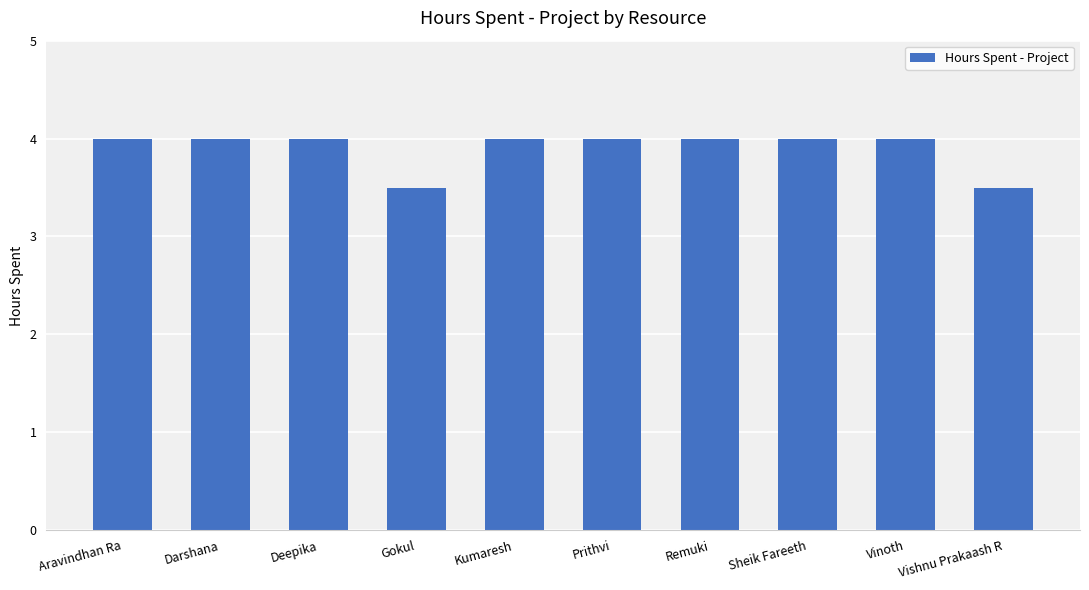

What is the ratio of the value at Sheik Fareeth to the value at Darshana?

1.0